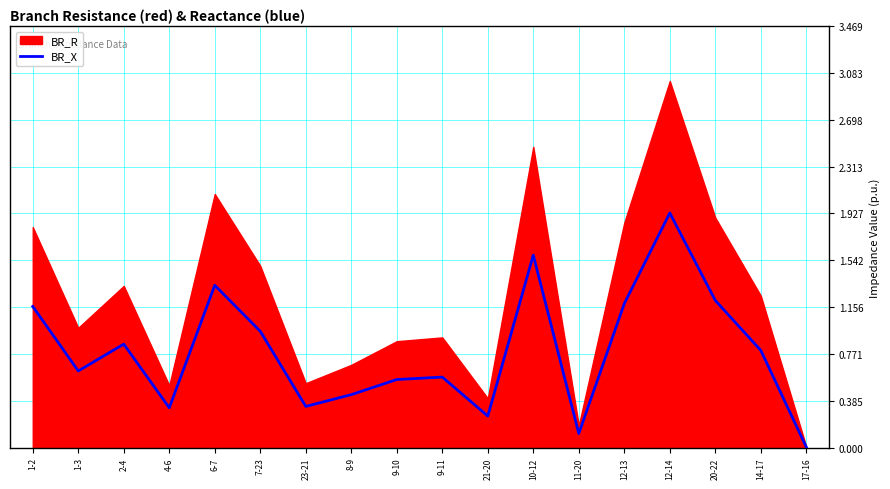

At which category does the data reach its first local peak?

2-4